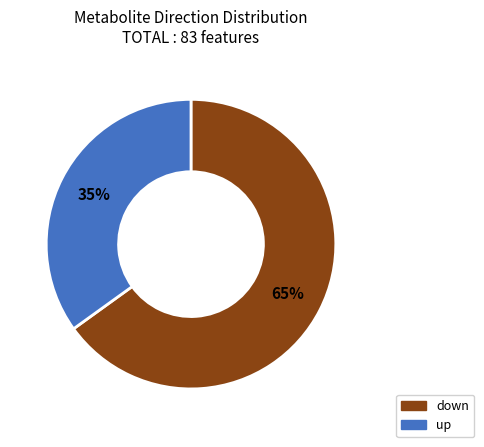

What percentage is the up slice, to the nearest percent?

35%